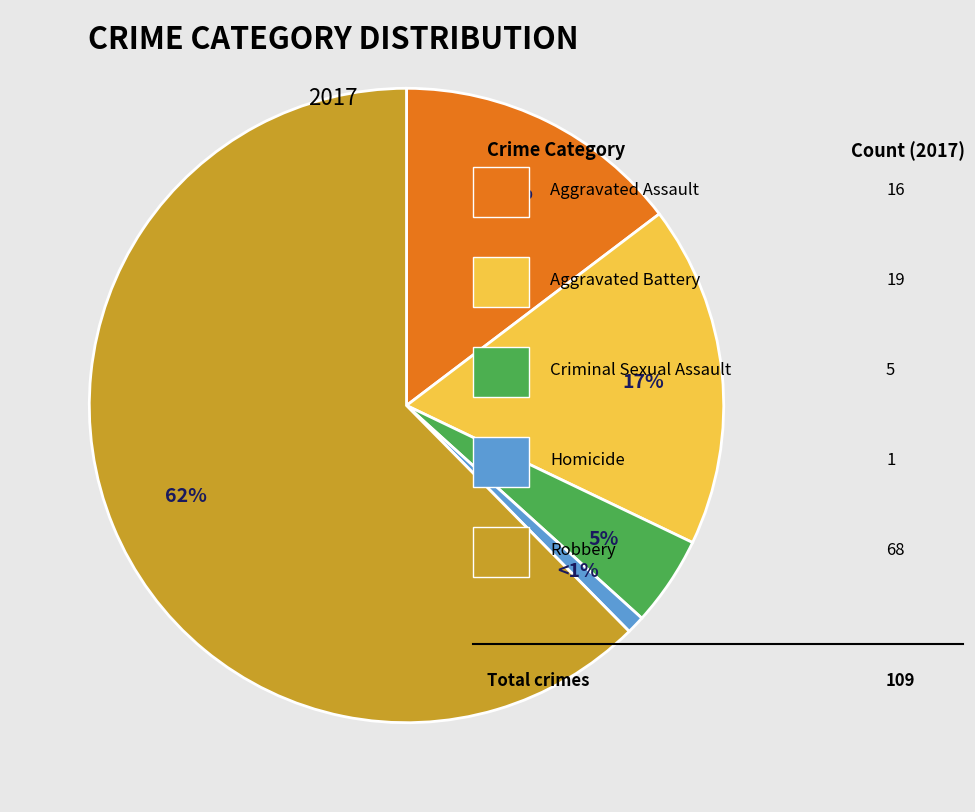

To the nearest percent, what is the average slice percentage?

20%